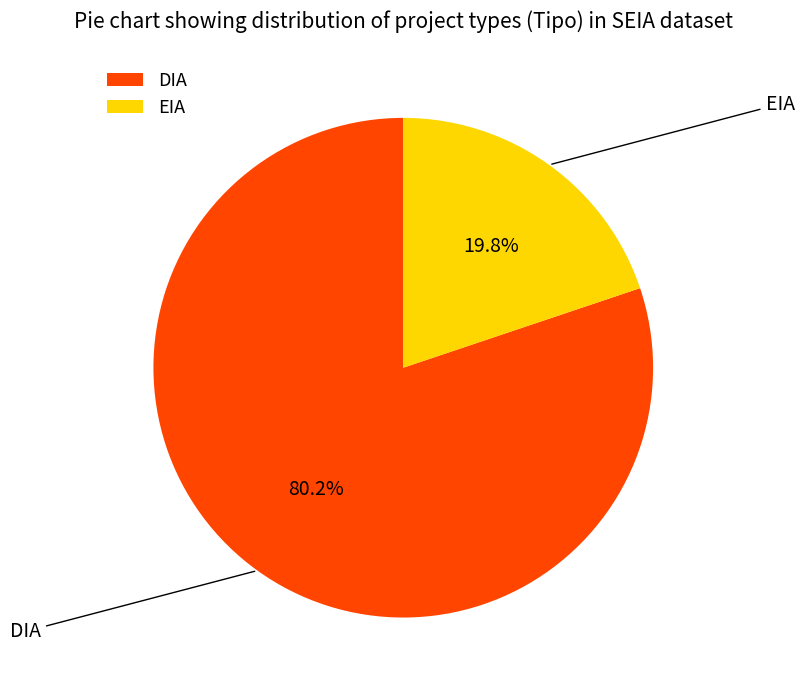

True or false: DIA accounts for 72% of the total.

False